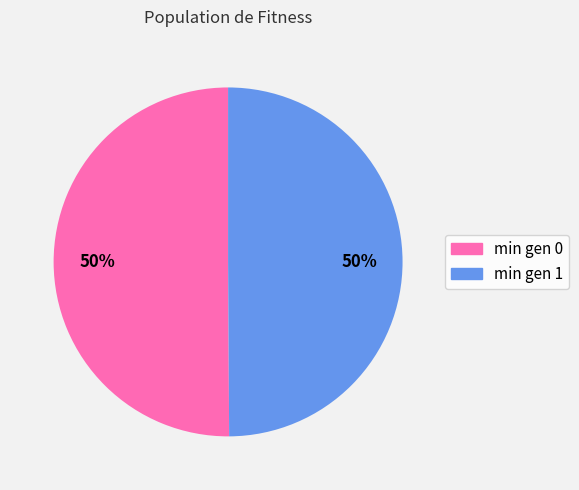

What is the ratio of the value at min gen 1 to the value at min gen 0?

1.0